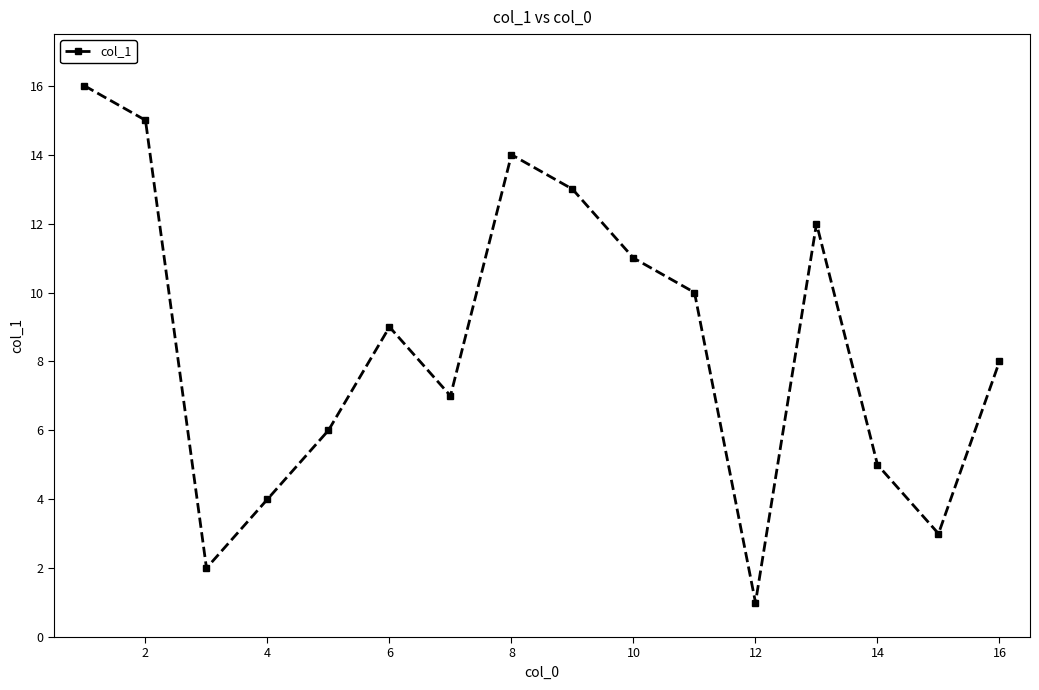

How many interior local peaks (higher than both neighbors) does the data have?

3